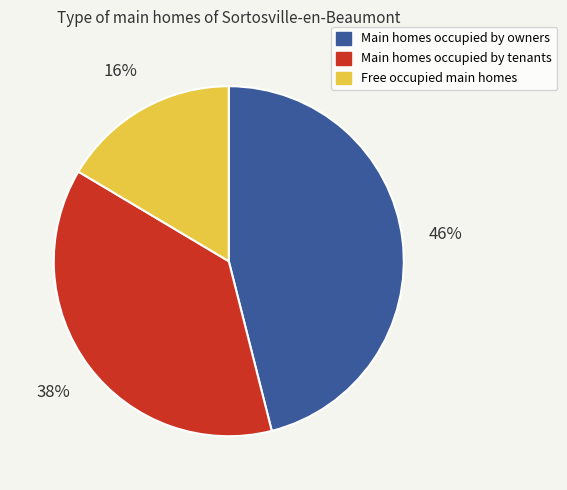

How many slices are in this pie chart?

3